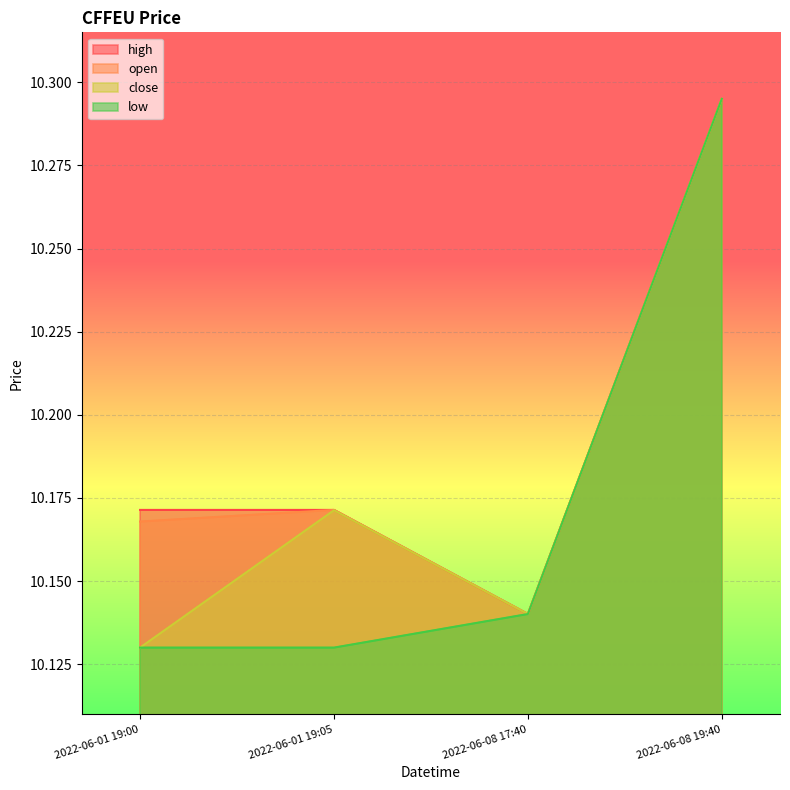

At which category does high reach its first local valley?

2022-06-08 17:40